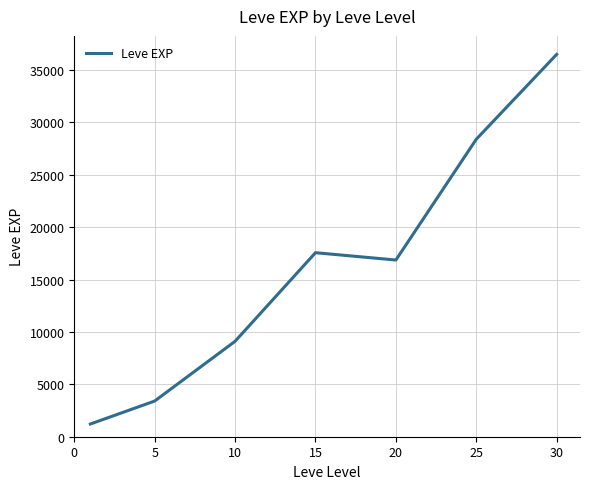

How many distinct data groups are displayed?

1